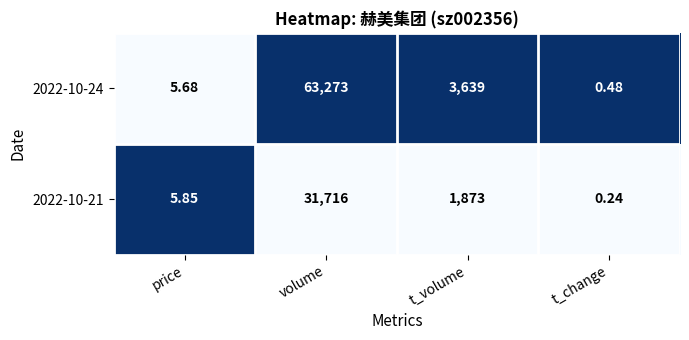

At which category is the sum across all series the highest?

volume